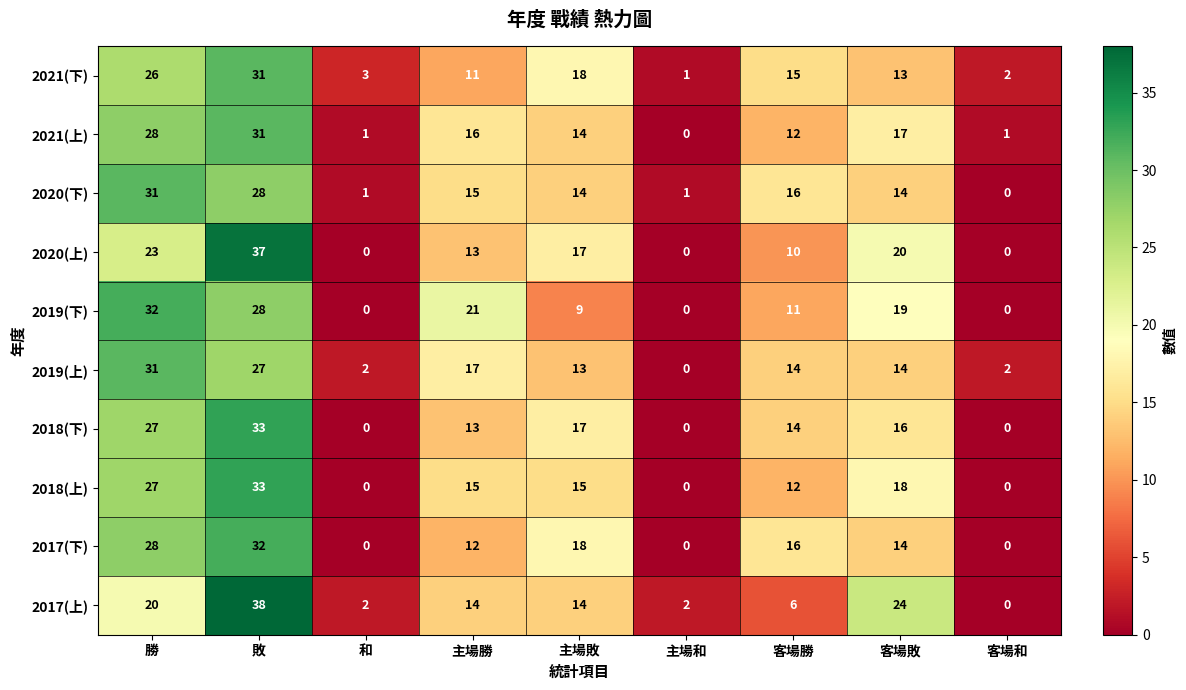

Is it true that 2017(上) equals 6 at 客場勝?

True